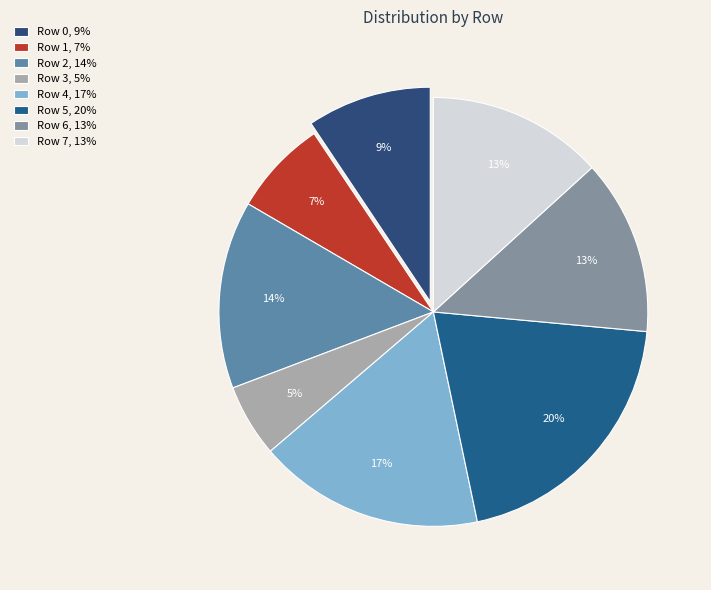

Rank the categories by value from highest to lowest.

Row 5, Row 4, Row 2, Row 7, Row 6, Row 0, Row 1, Row 3